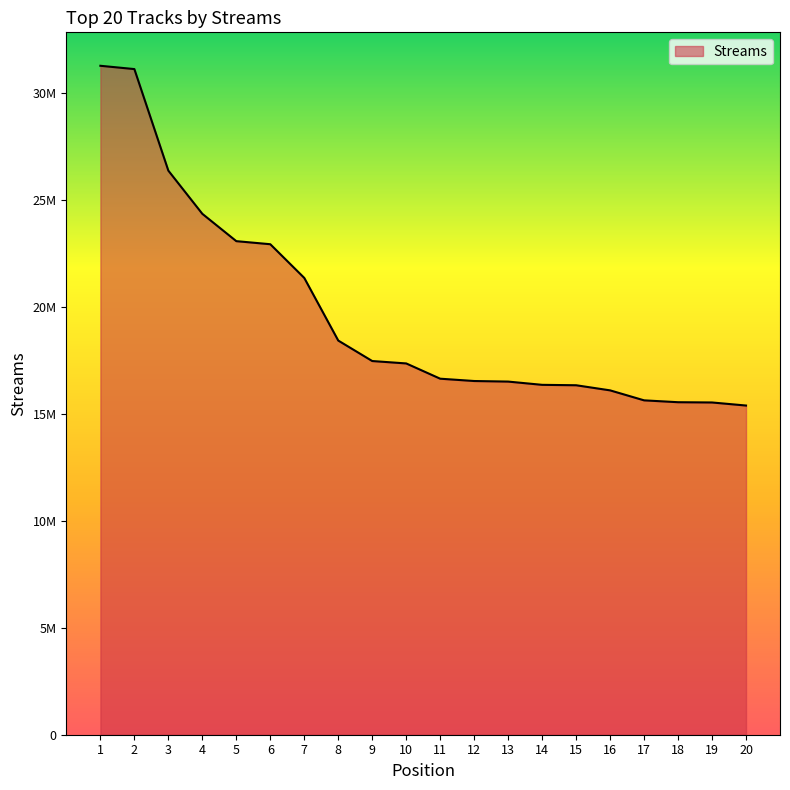

Does the chart display data point markers on the line(s)?

No